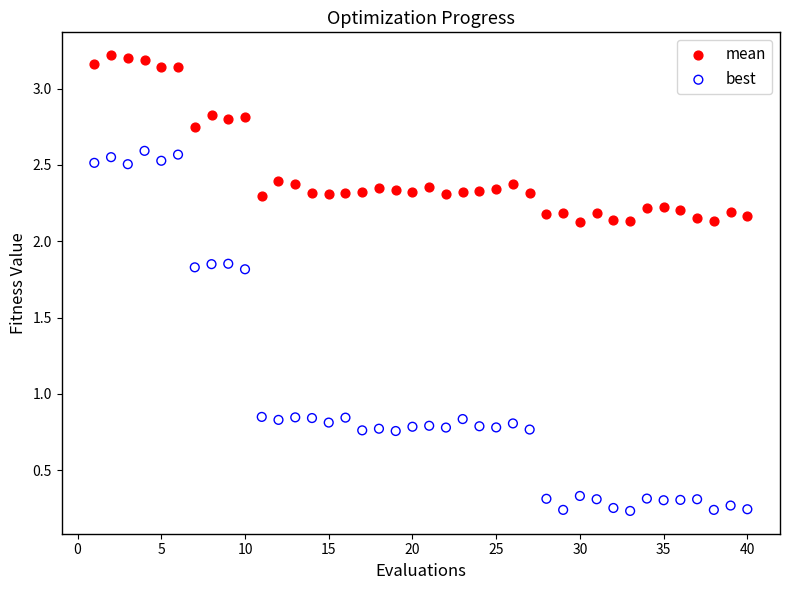

Across all data points, what is the range of X values (max minus min)?

39.0